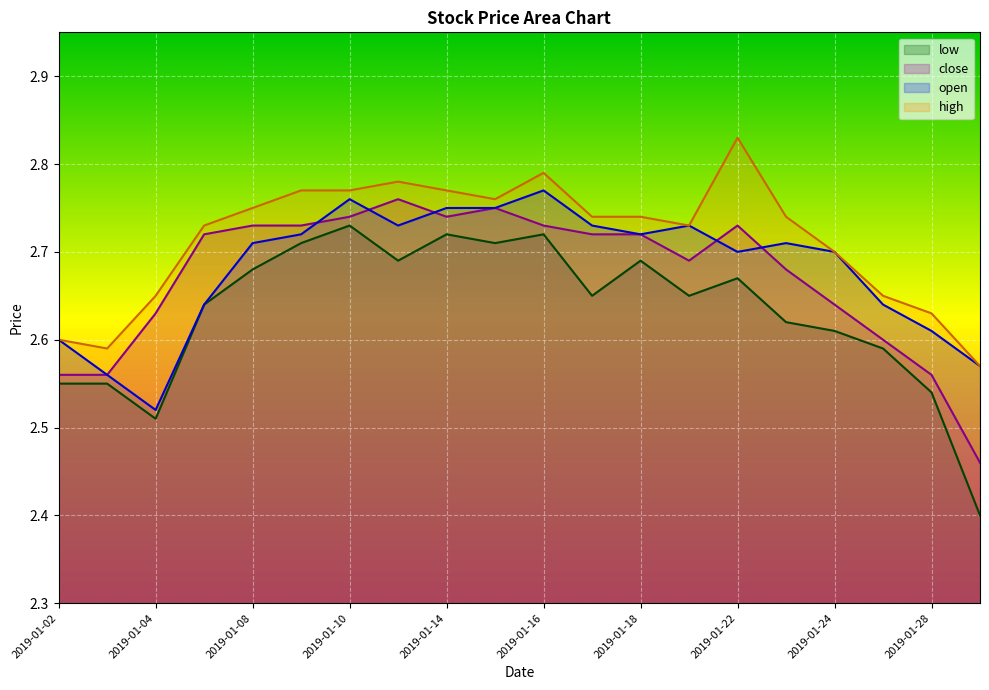

What is the difference between the highest and lowest values at 2019-01-02?

0.1